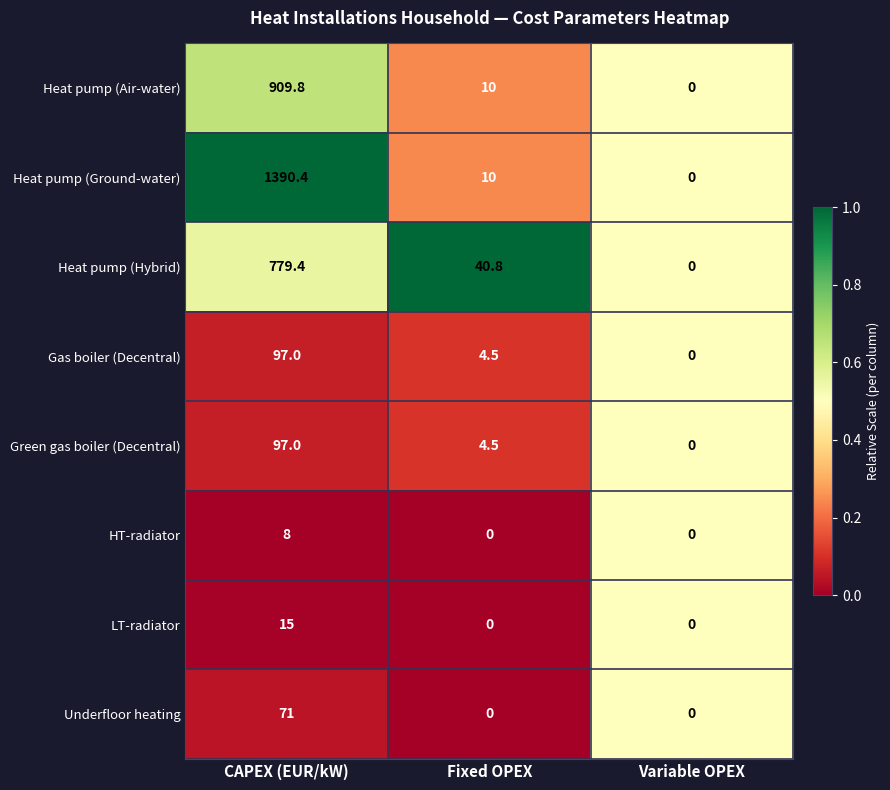

Between Fixed OPEX and Variable OPEX, which series saw the biggest shift?

Heat pump (Hybrid)